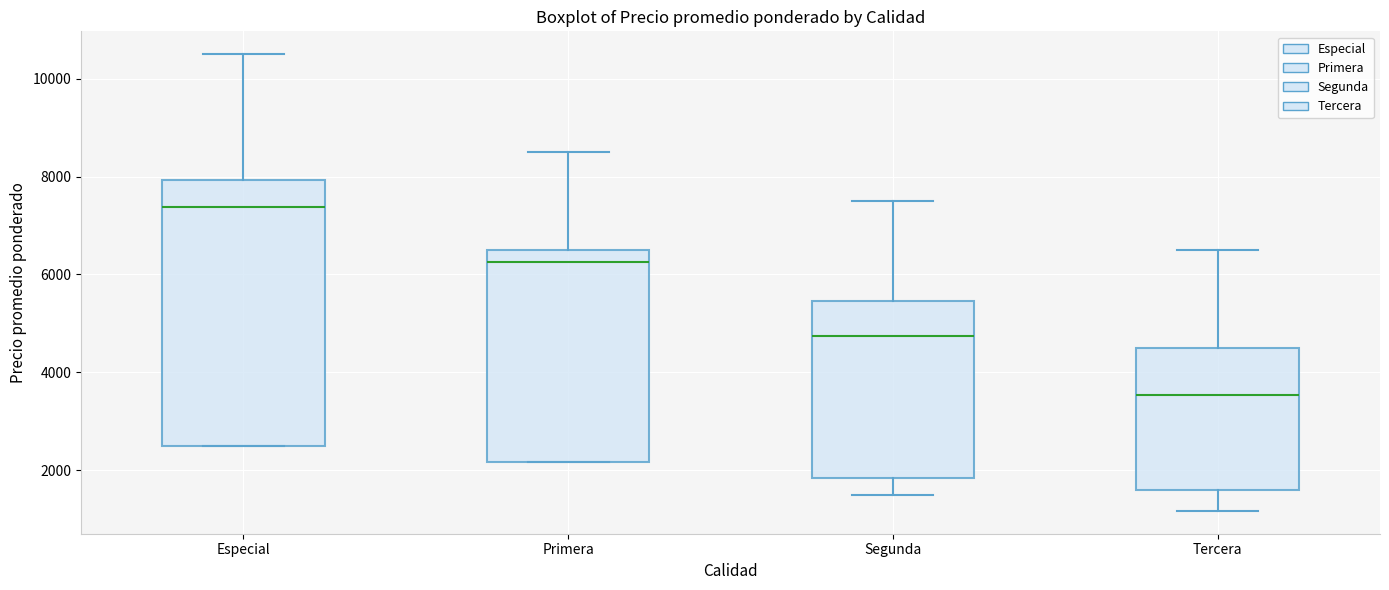

Reading left to right, read every box against the y-axis: the position of its median line, the range the box covers, and the ends of its whiskers. The values are not printed on the chart, so give them approximately, as read against the axis.

Especial: median 7400, box 2600 to 8000, whiskers 2600 to 10600
Primera: median 6200, box 2200 to 6600, whiskers 2200 to 8600
Segunda: median 4800, box 1800 to 5400, whiskers 1600 to 7600
Tercera: median 3600, box 1600 to 4600, whiskers 1200 to 6600